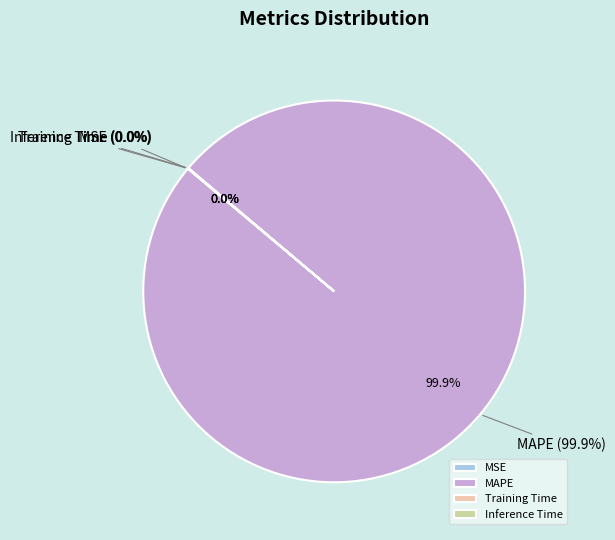

Which slice represents more than half of the pie?

MAPE